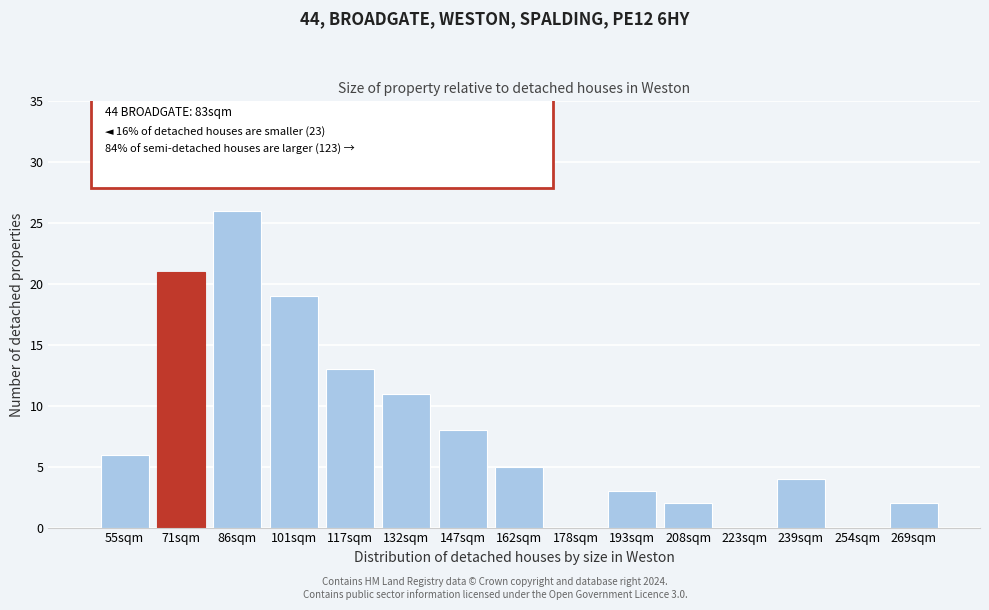

Reading left to right, list all the values displayed in this chart.

55sqm=6	71sqm=21	86sqm=26	101sqm=19	117sqm=13	132sqm=11	147sqm=8	162sqm=5	178sqm=0	193sqm=3	208sqm=2	223sqm=0	239sqm=4	254sqm=0	269sqm=2